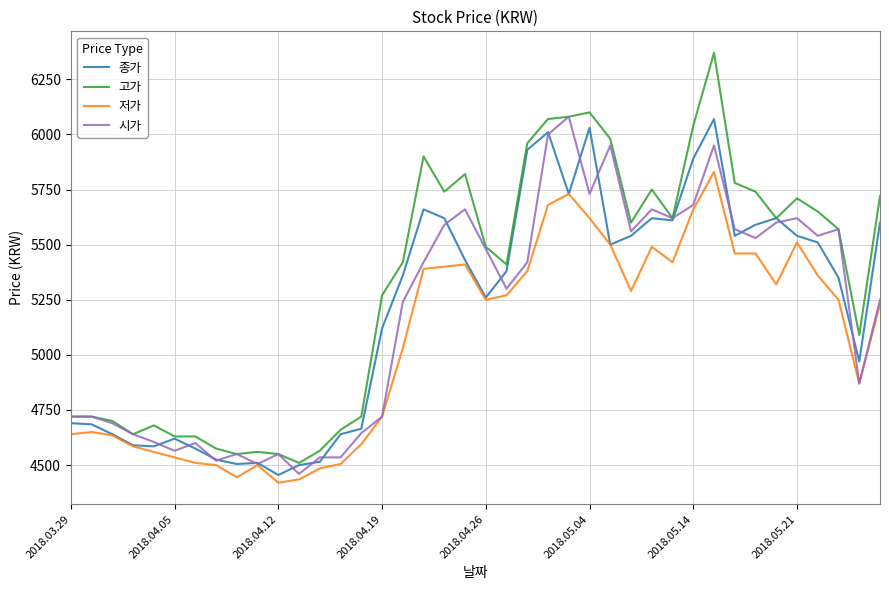

True or false: 저가 and 고가 intersect in this chart.

False